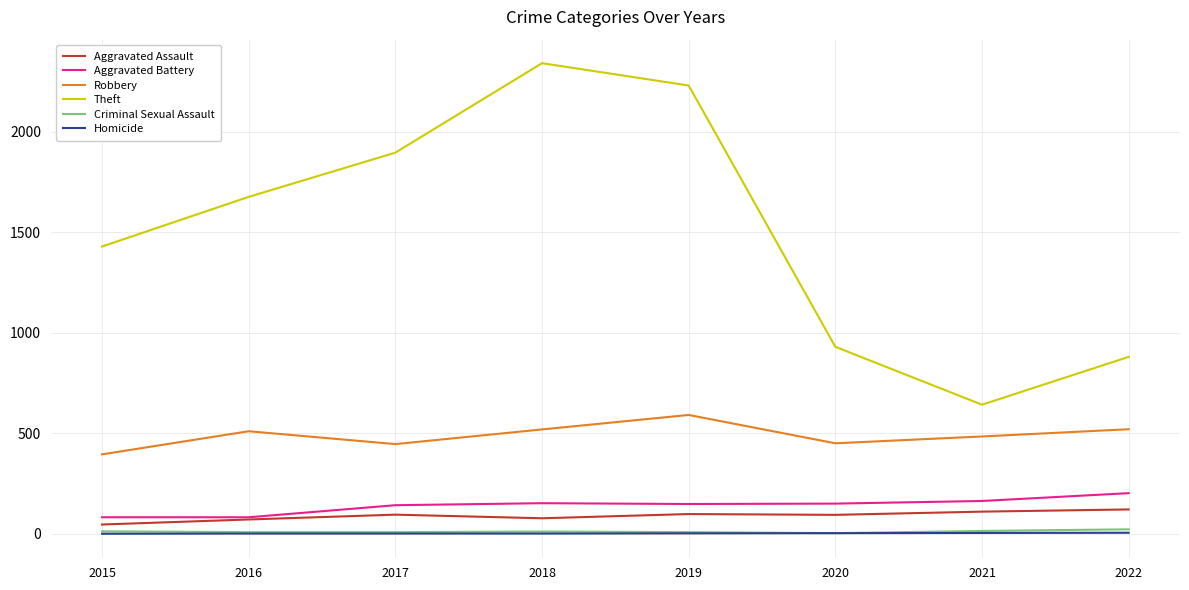

Which series has the widest spread of values?

Theft